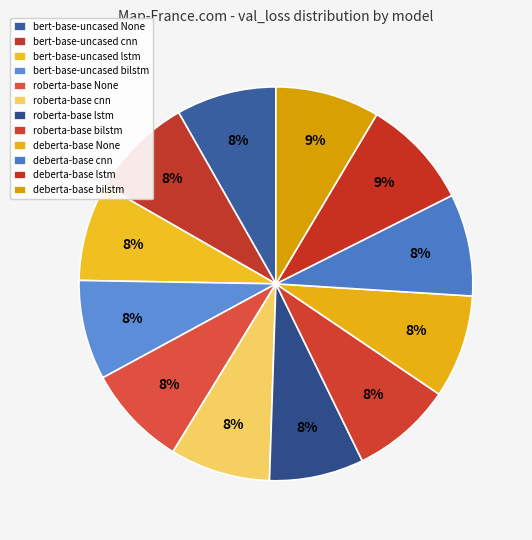

What is the ratio of the value at deberta-base lstm to the value at roberta-base cnn?

1.1